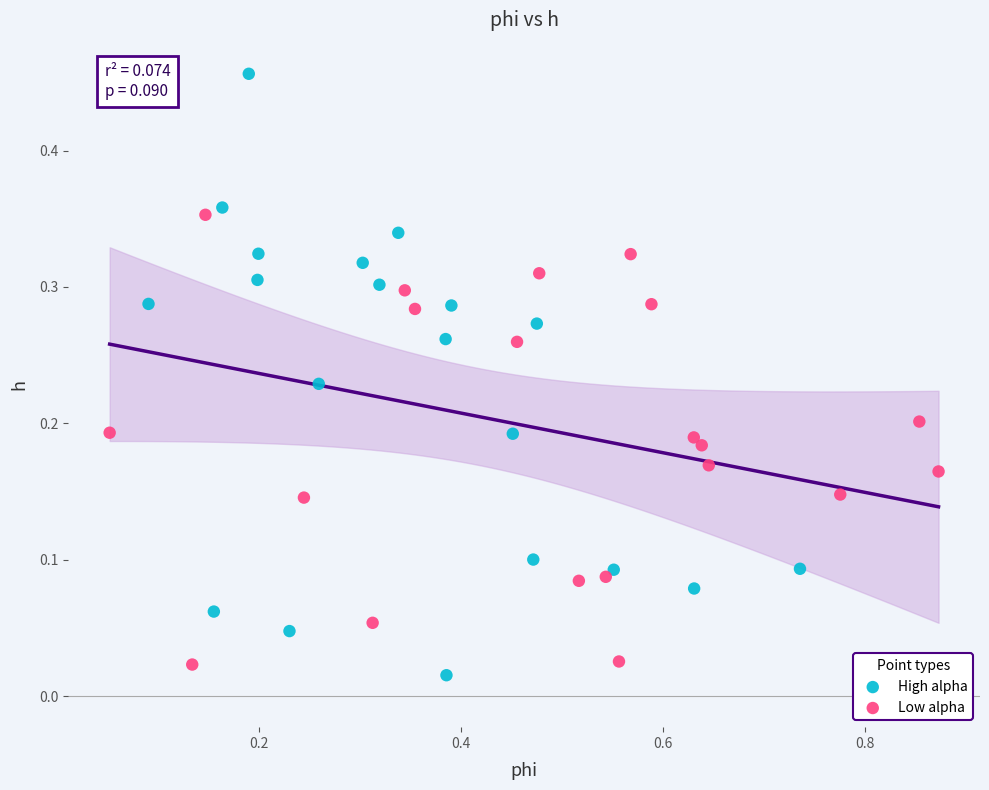

Which series contains the highest Y value?

High alpha